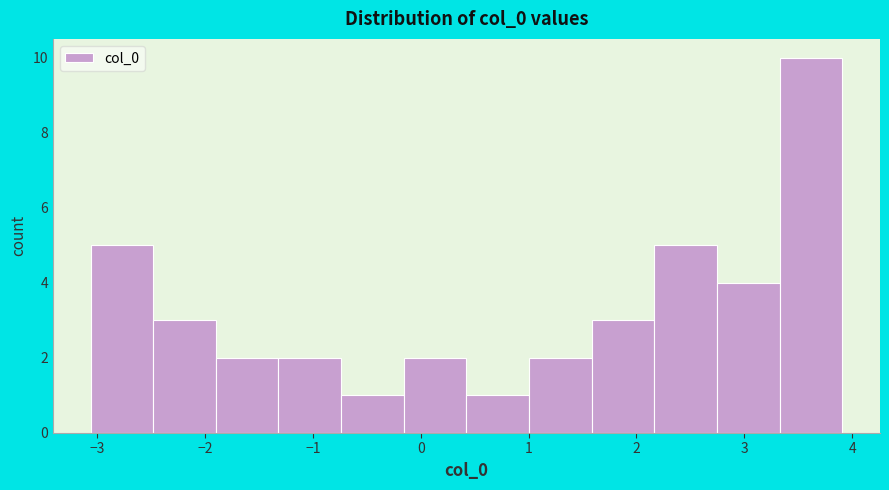

Over which range of the x-axis is the bar tallest?

3.3 to 3.9